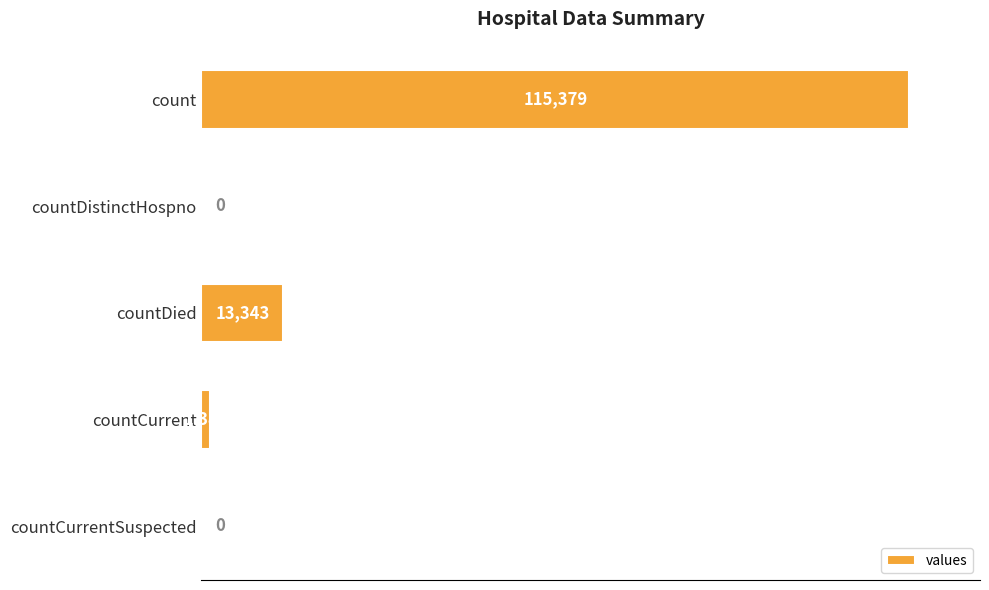

Between count and countCurrentSuspected, which is larger?

count